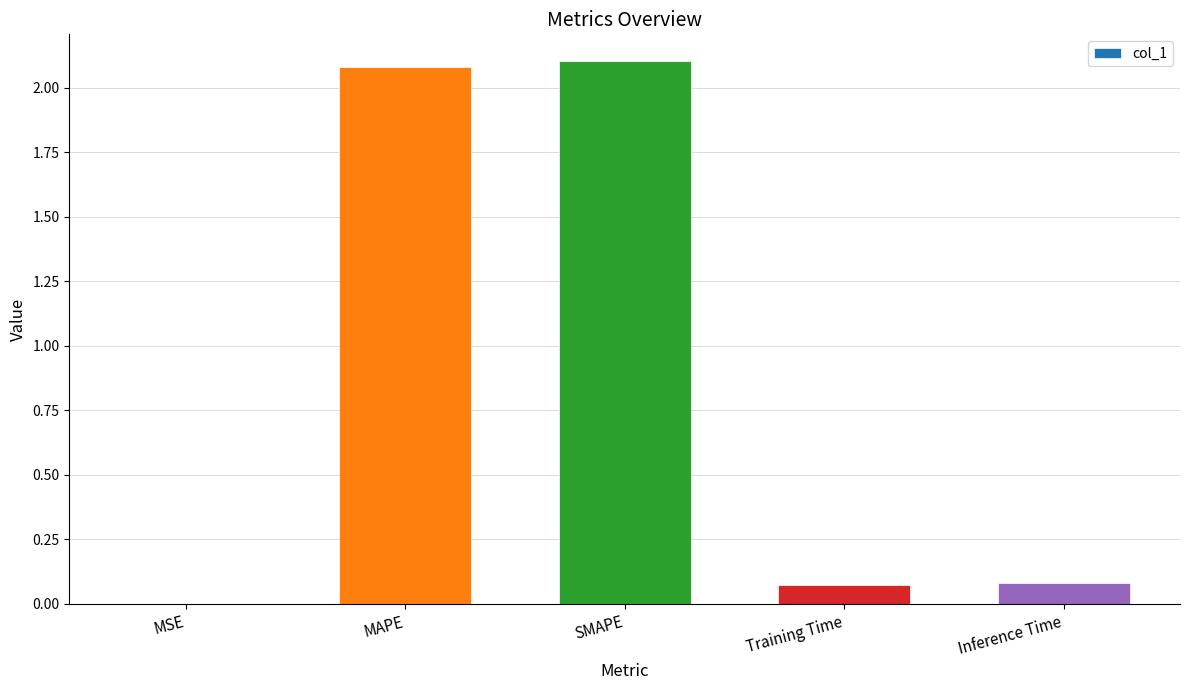

What is the change in value from MAPE to Training Time?

-2.0